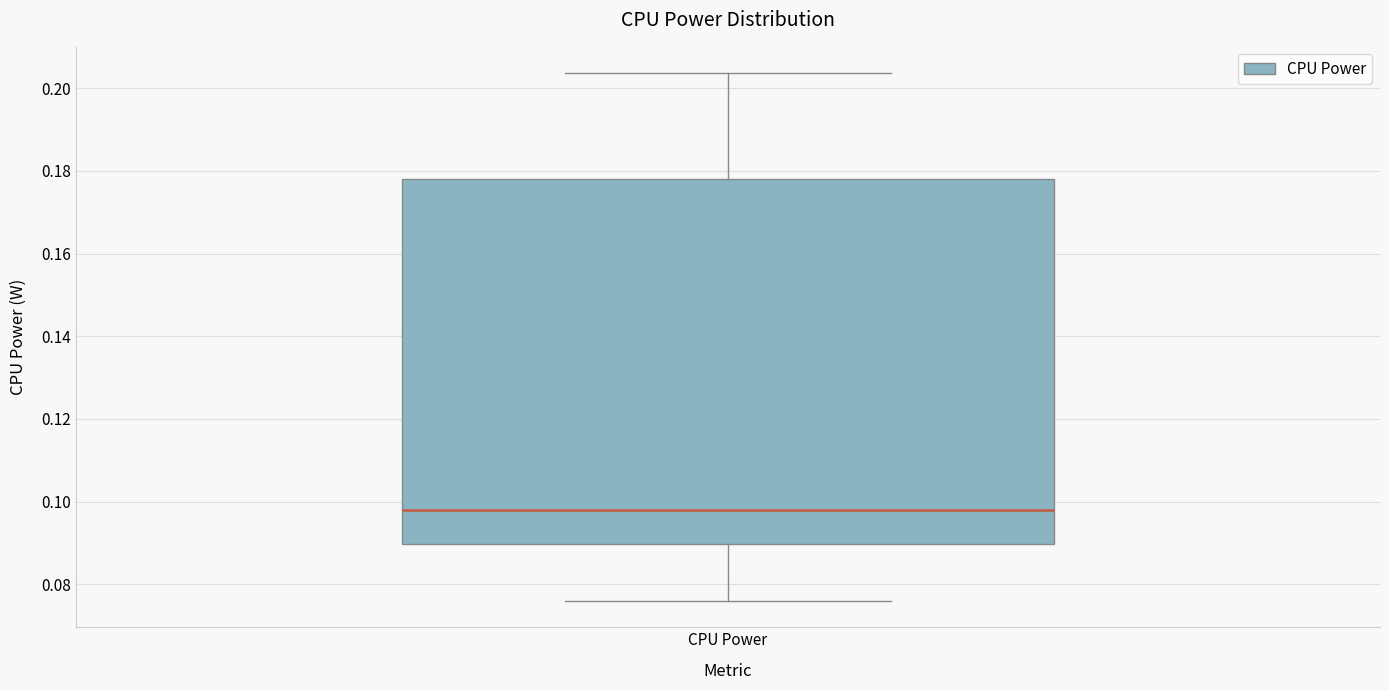

Read this box plot against the y-axis: the position of the median line, the range covered by the box, and the ends of both whiskers. The values are not printed on the chart, so give them approximately, as read against the axis.

median 0.098, box 0.090 to 0.178, whiskers 0.076 to 0.204